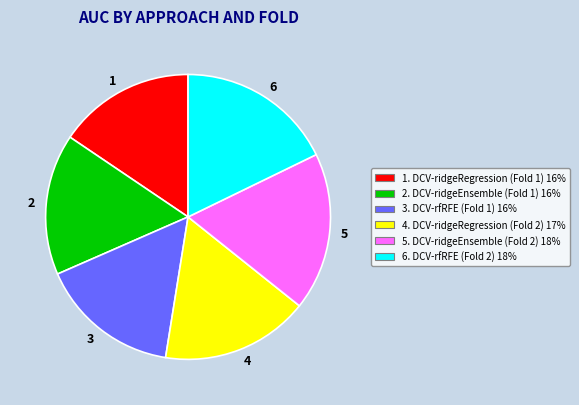

Does any single category account for the majority?

No